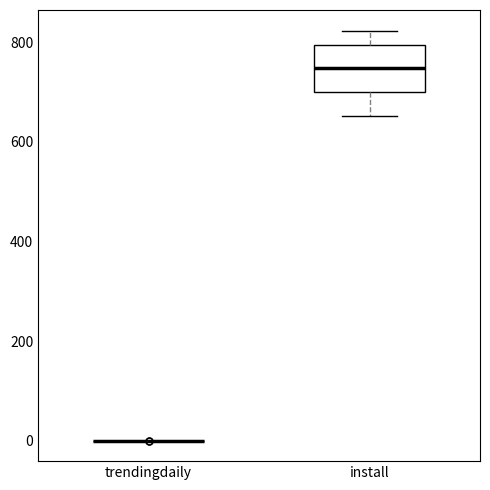

Reading left to right, read every box against the y-axis: the position of its median line, the range the box covers, and the ends of its whiskers. The values are not printed on the chart, so give them approximately, as read against the axis.

trendingdaily: box collapsed to a line at 0, whiskers 0 to 0
install: median 740, box 700 to 800, whiskers 660 to 820